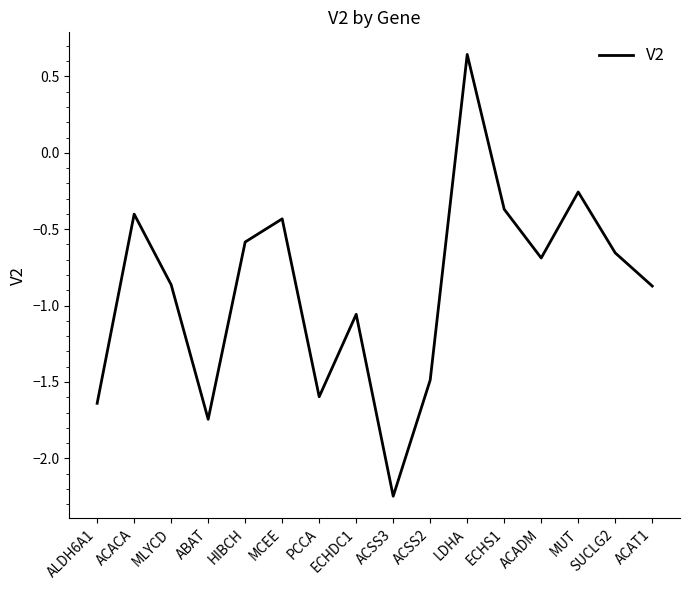

At which category does the chart reach its peak across all series?

LDHA